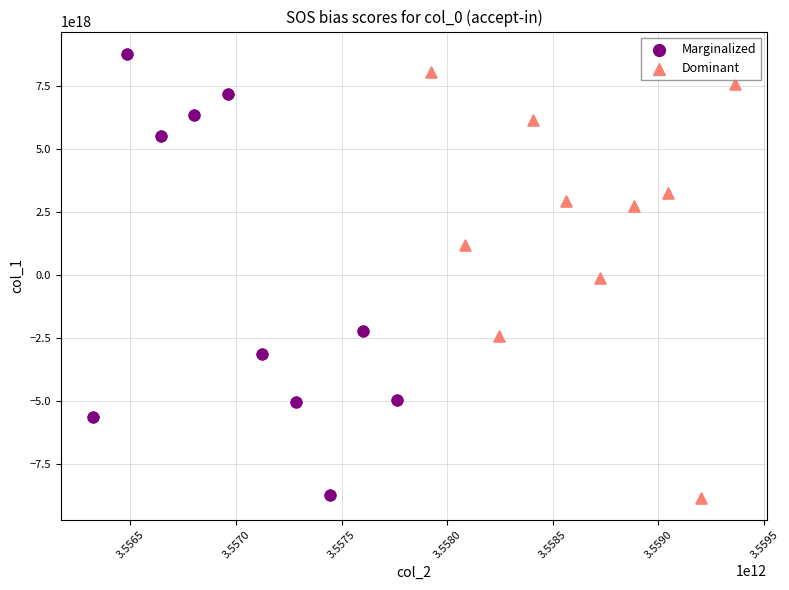

What are all the series names shown in the legend?

Marginalized, Dominant